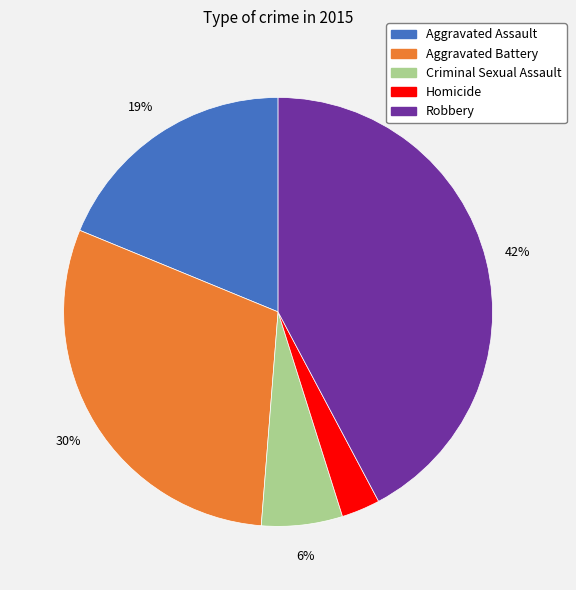

Which category has the biggest portion of the pie?

Robbery